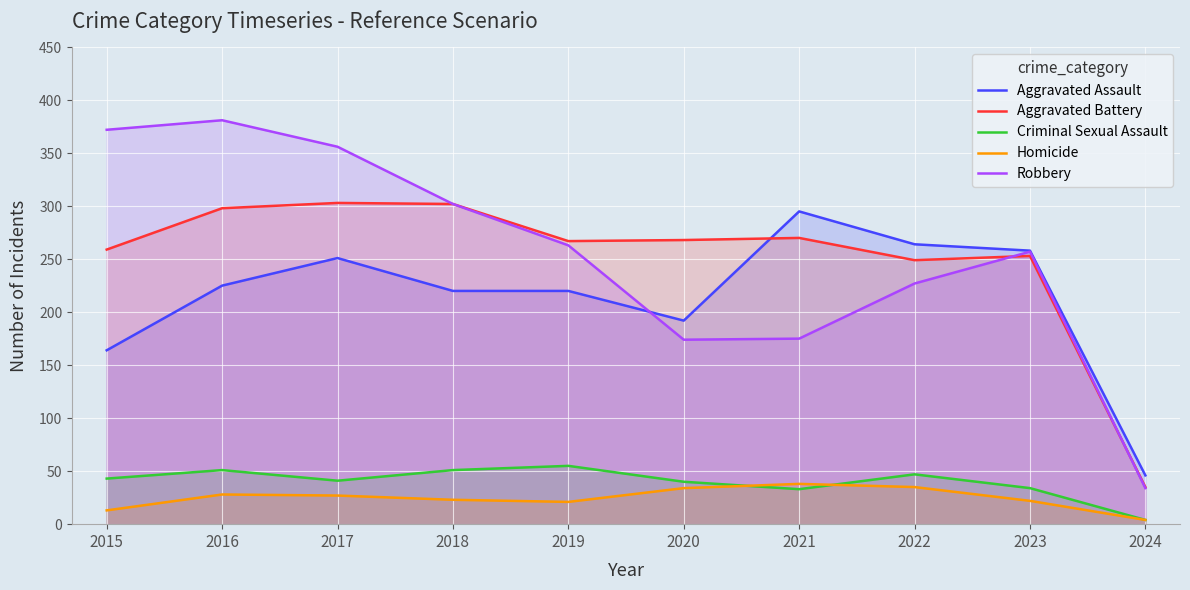

What is the maximum value for Aggravated Assault?

295